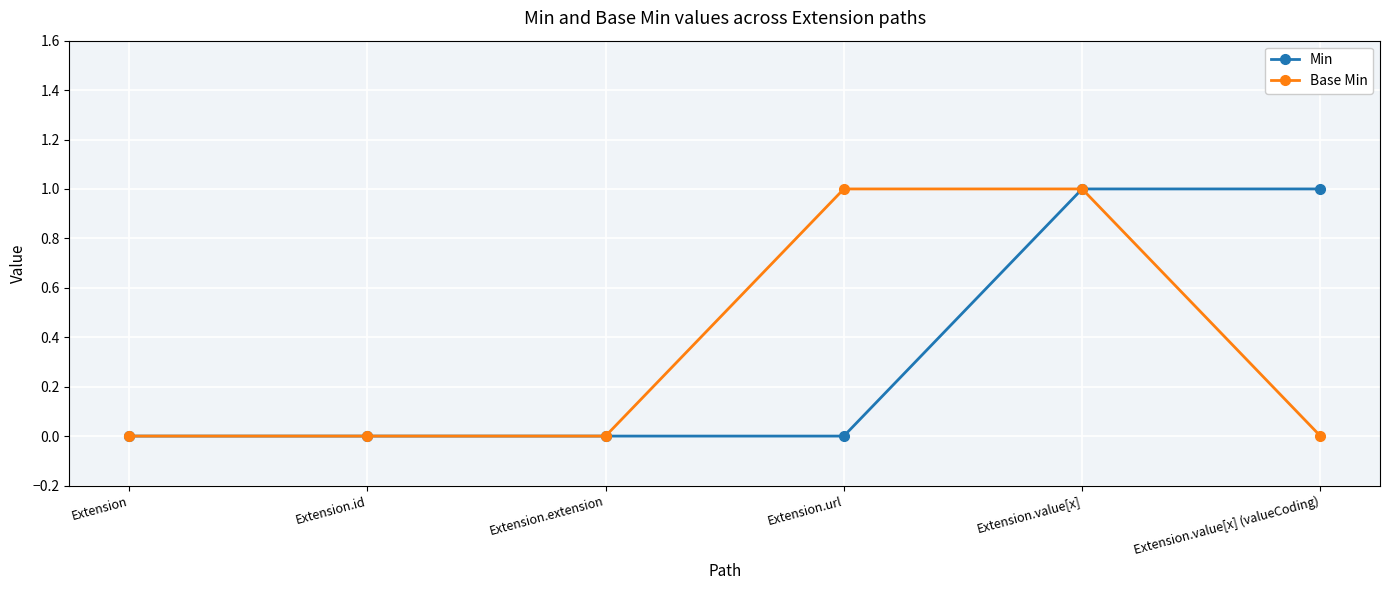

True or false: Base Min has a value of -1 at Extension.

False